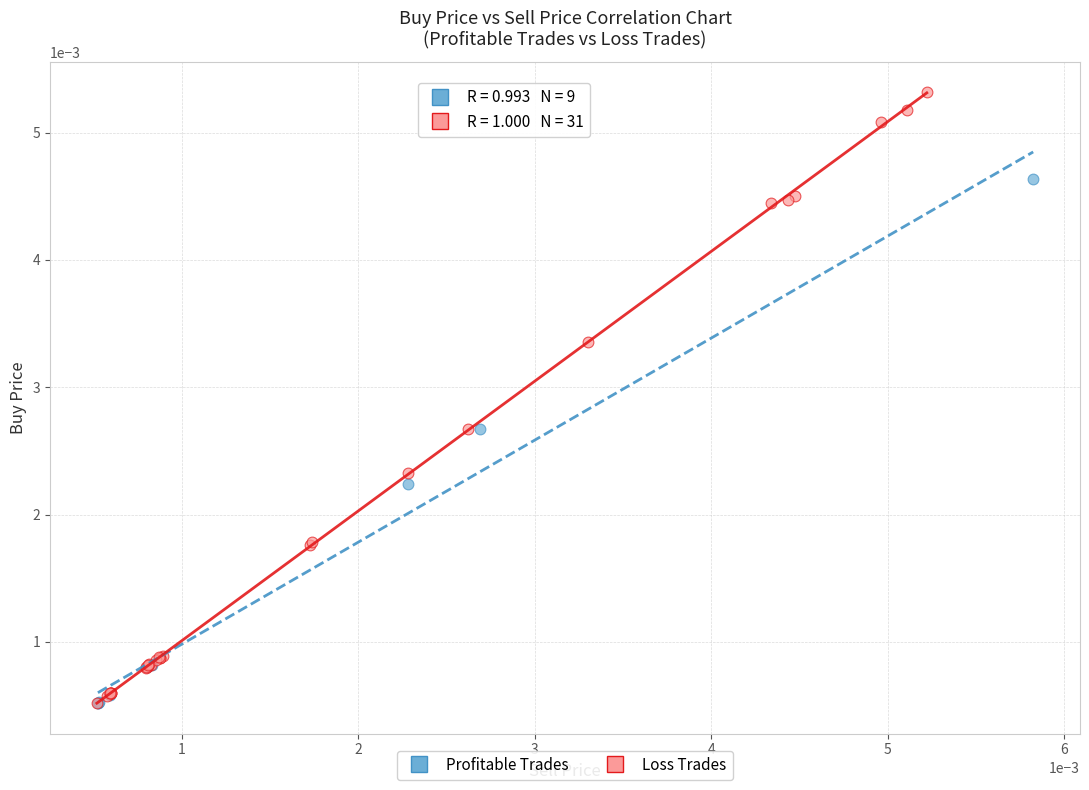

Which series contains the highest Y value?

Loss Trades